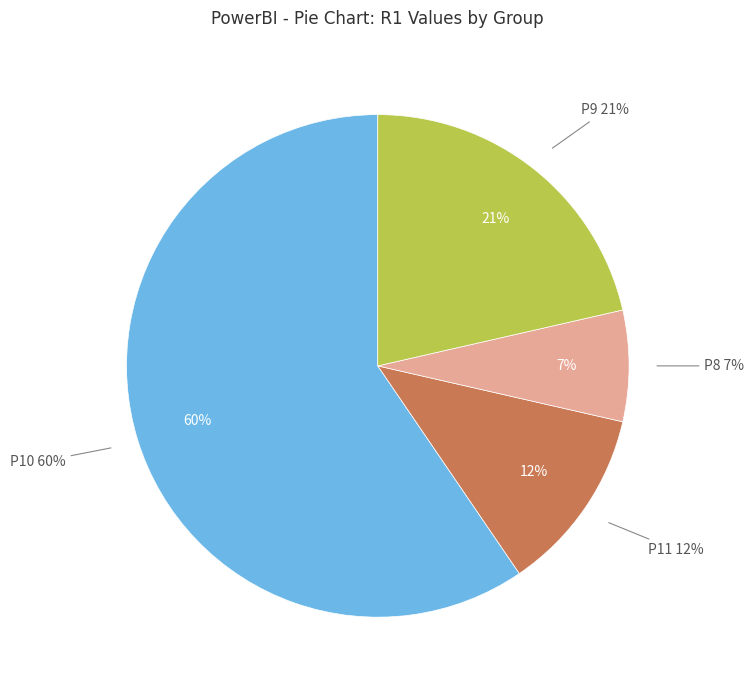

Is there any slice that represents more than half of the pie?

Yes